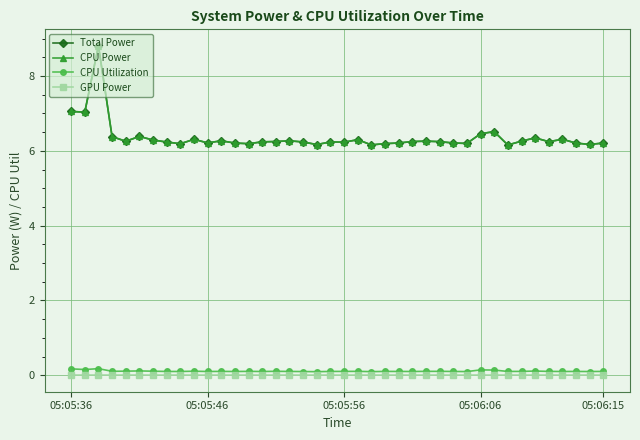

Is this an area chart (filled region under the line)?

No